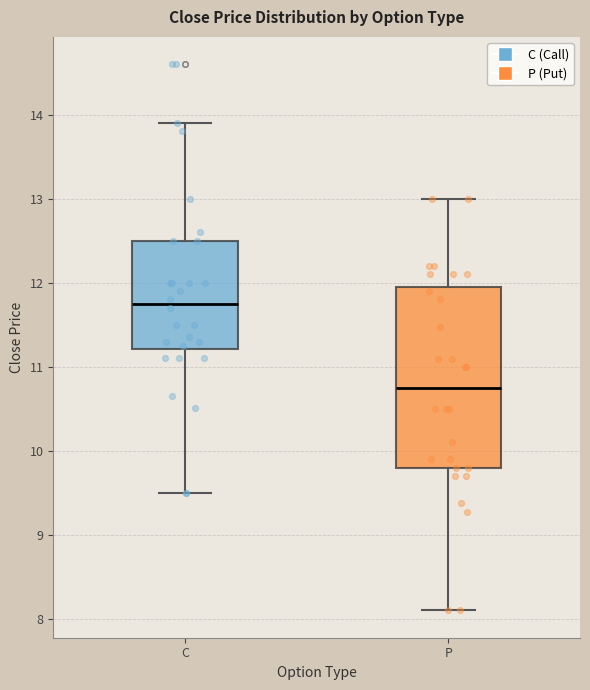

Where does the median line of the box for C sit on the y-axis? The values are not printed on the chart, so give them approximately, as read against the axis.

11.8